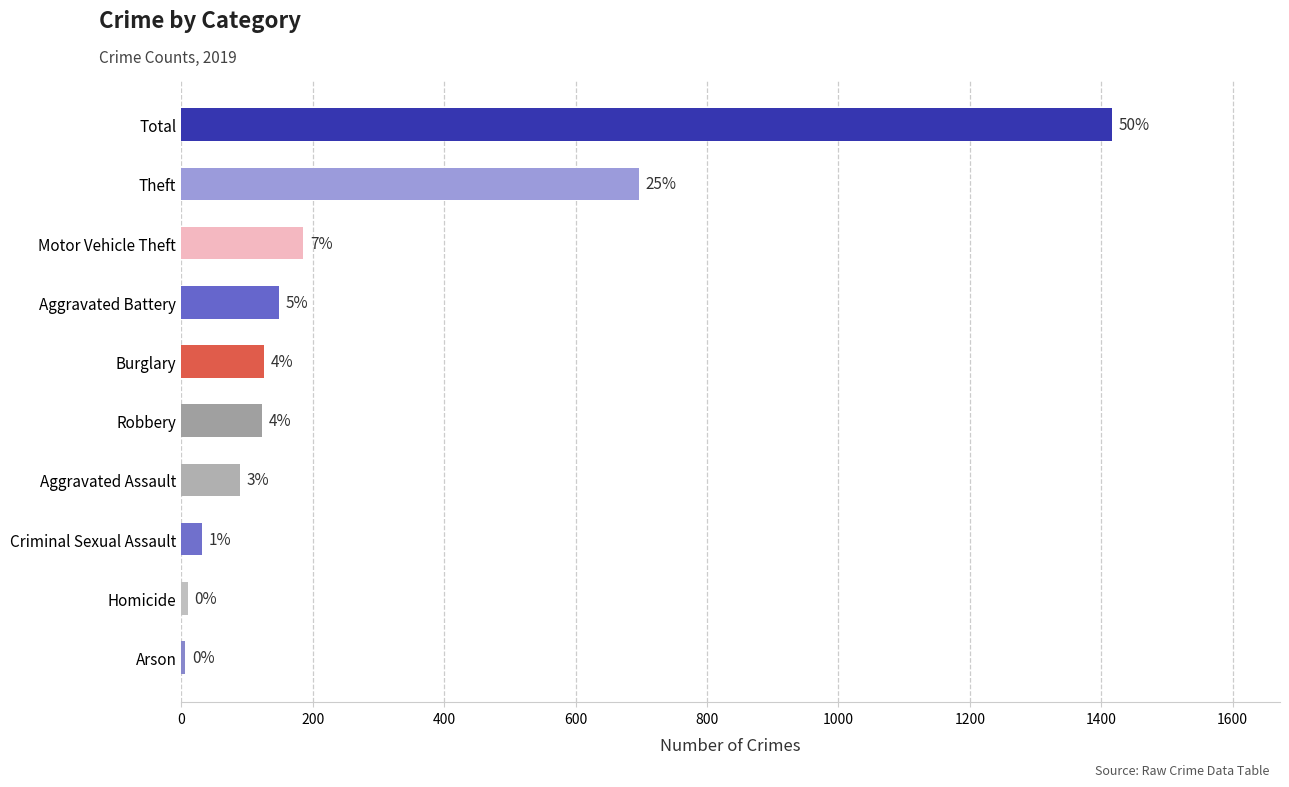

List the labels in order of value, largest first.

Total, Theft, Motor Vehicle Theft, Aggravated Battery, Burglary, Robbery, Aggravated Assault, Criminal Sexual Assault, Homicide, Arson